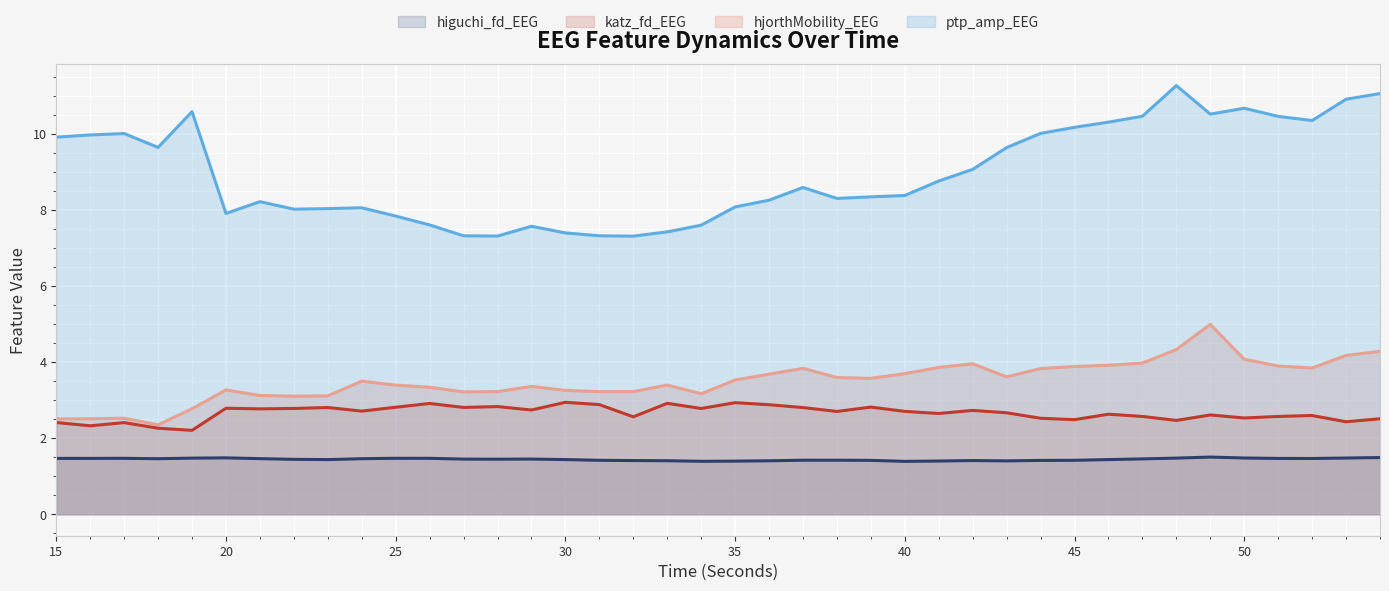

In hjorthMobility_EEG, how many points are lower than both neighbors (excluding endpoints)?

8